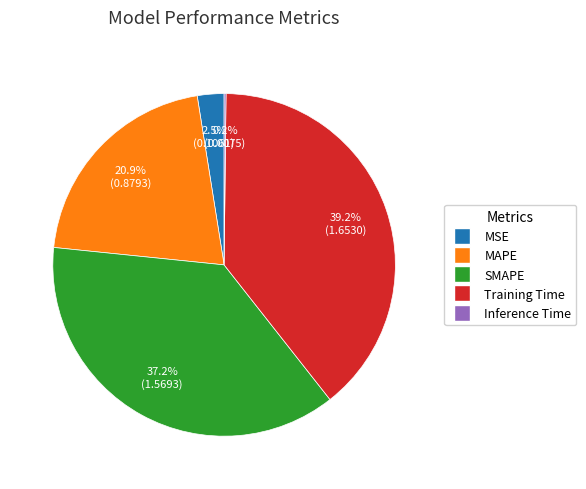

Is MSE the majority of the pie?

No